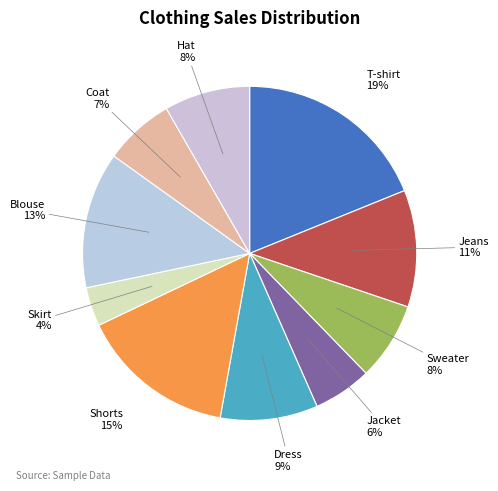

Combined, do Dress and Blouse account for over 50%?

No